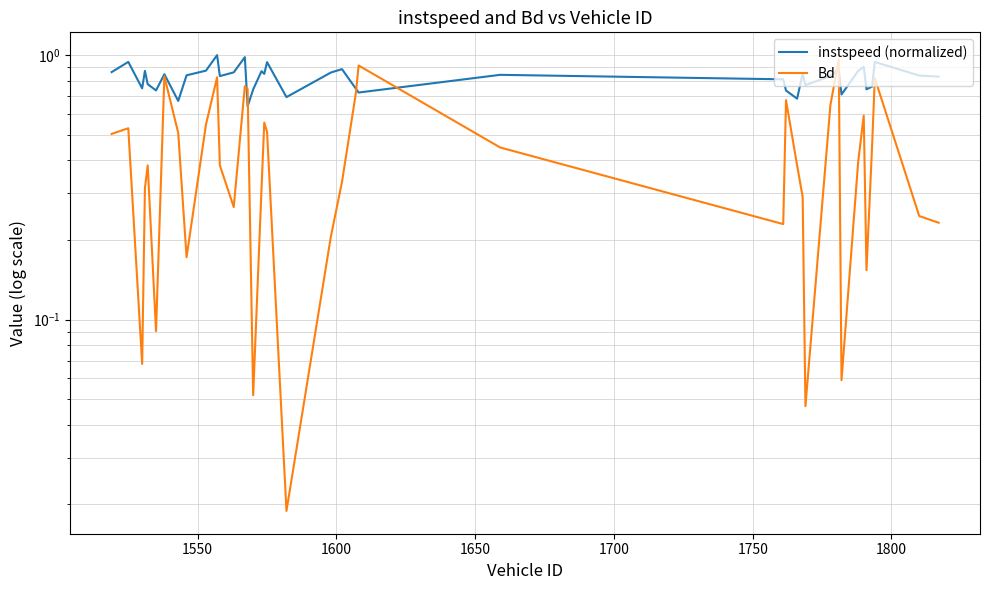

Reading left to right, list all the values displayed in this chart.

instspeed (normalized): 0.9	0.9	0.7	0.9	0.8	0.7	0.8	0.7	0.8	0.9	1.0	0.8	0.9	1.0	0.6	0.7	0.9	0.8	0.9	0.7	0.9	0.9	0.7	0.7	0.8	0.8	0.7	0.7	0.9	0.8	0.8	0.9	0.7	0.9	0.9	0.7	0.8	0.9	0.8	0.8
Bd: 0.5	0.5	0.1	0.3	0.4	0.1	0.8	0.5	0.2	0.5	0.8	0.4	0.3	0.8	0.7	0.1	0.3	0.6	0.5	0.0	0.2	0.3	0.7	0.9	0.4	0.2	0.7	0.4	0.3	0.0	0.6	1.0	0.1	0.4	0.6	0.2	0.4	0.8	0.2	0.2